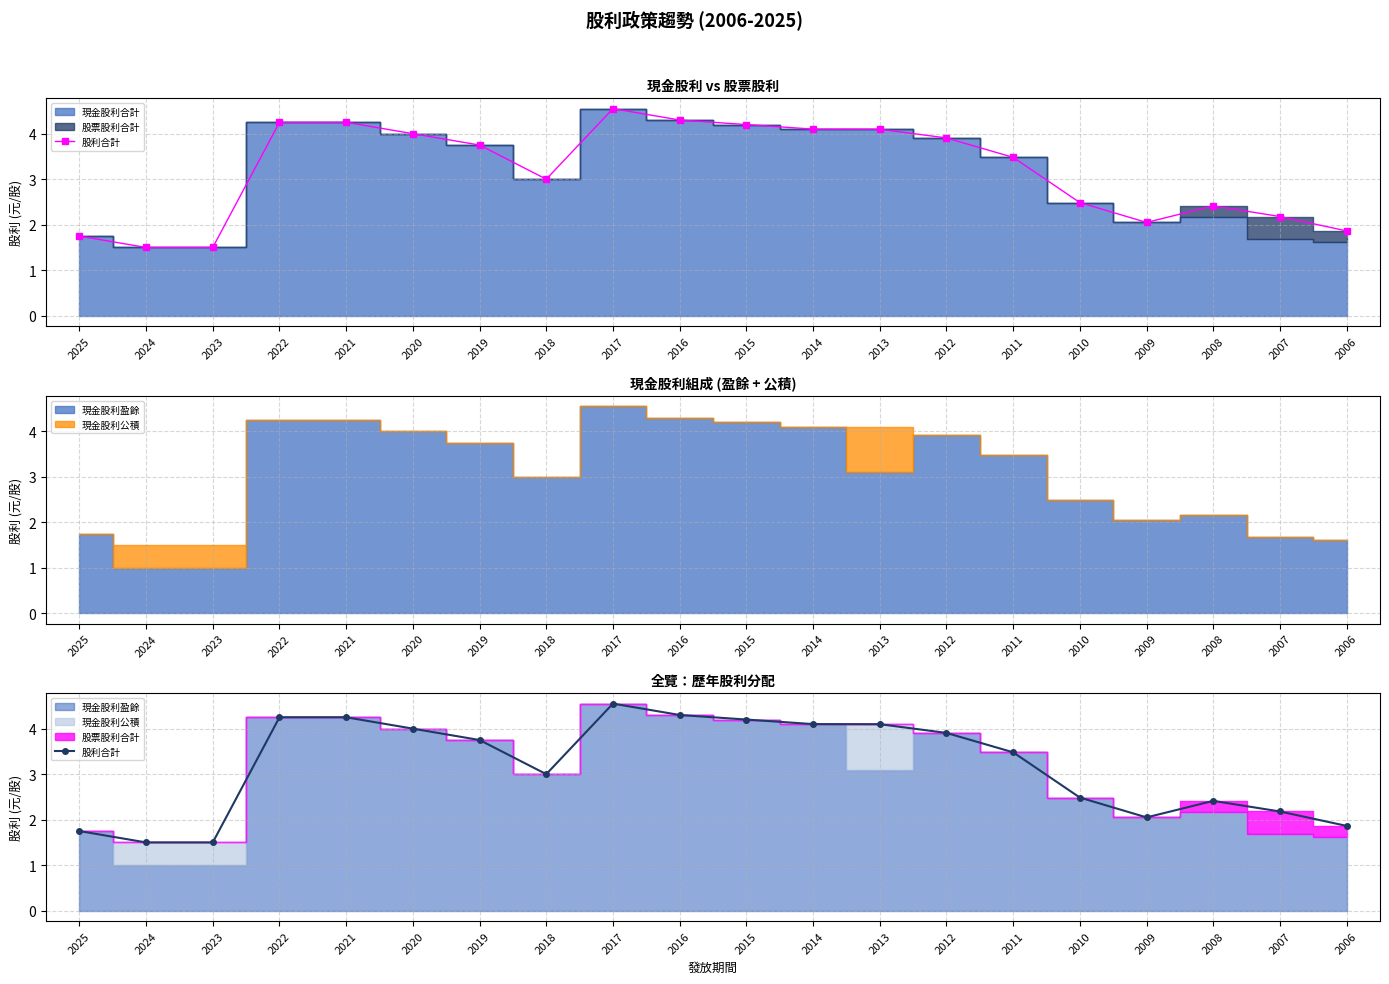

What is the average value?

3.2